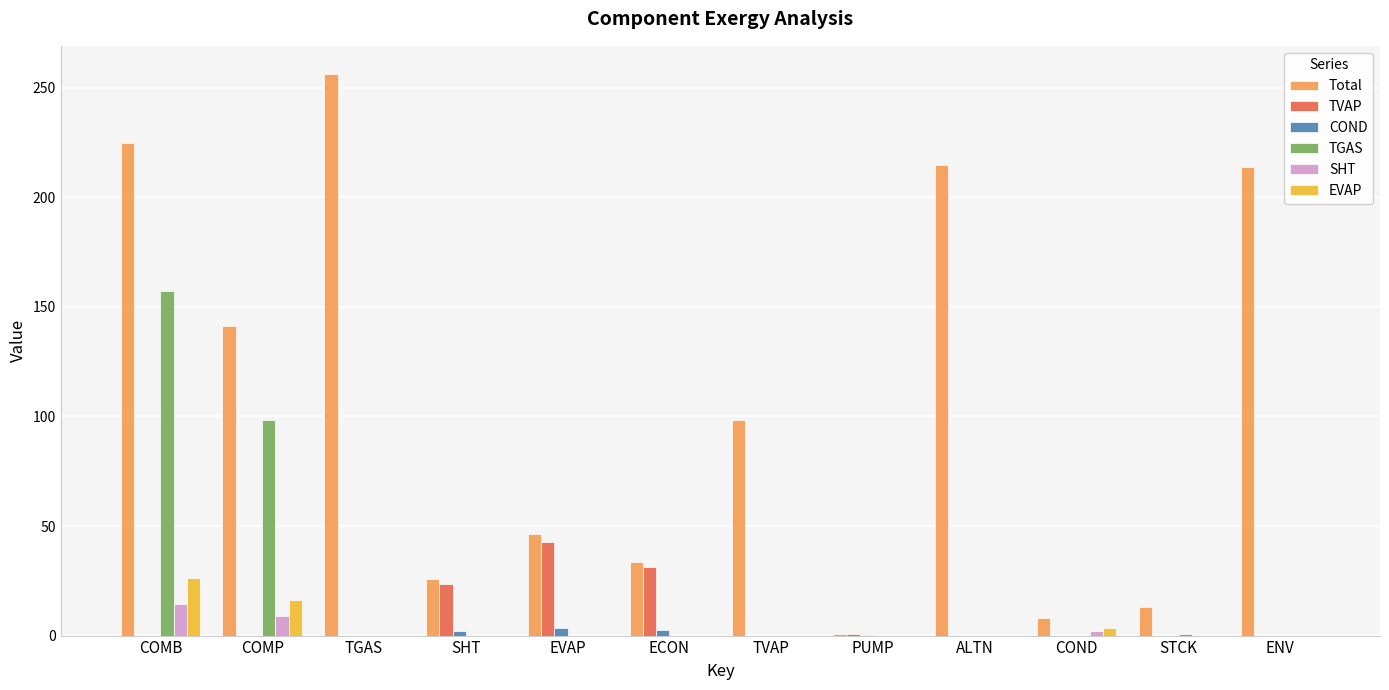

How many categories are shown in the chart?

12